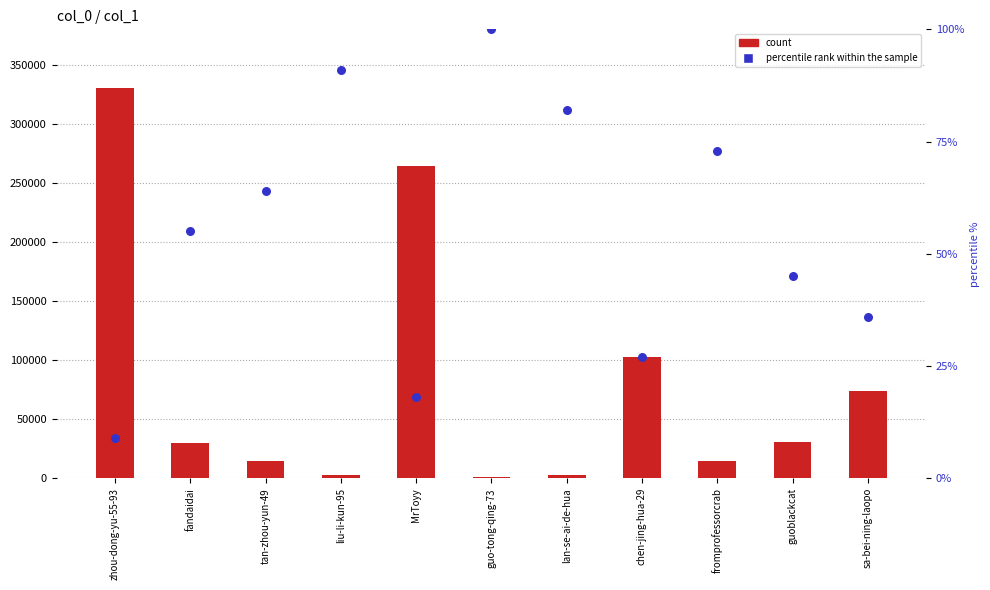

Which series contains the lowest Y value?

percentile rank within the sample